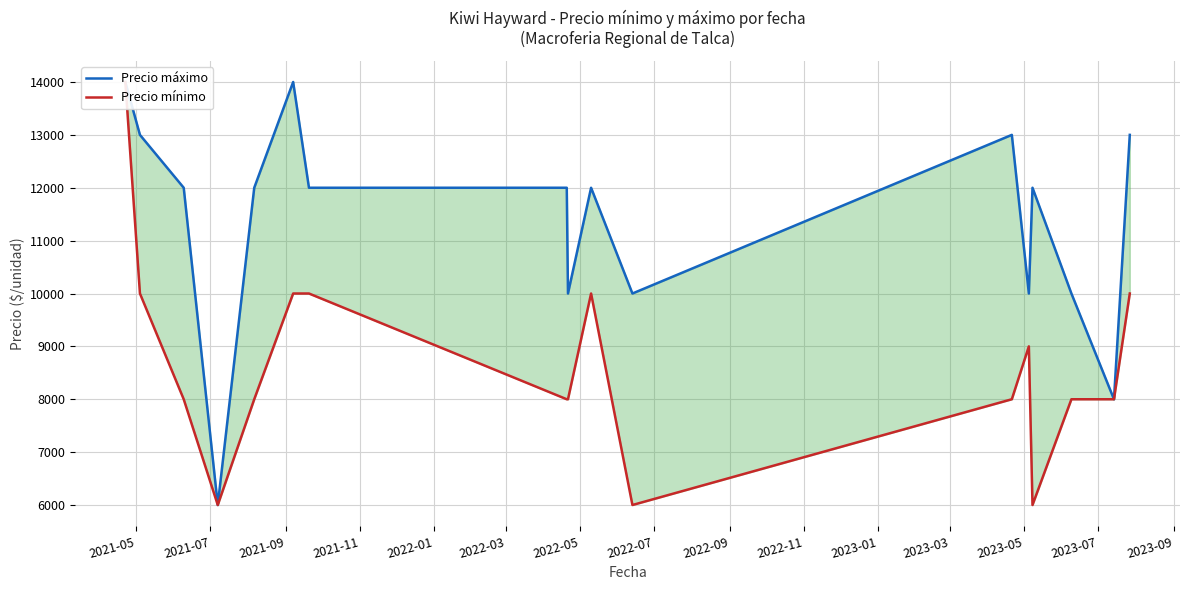

What is the total value across all series at 2023-05?

19000